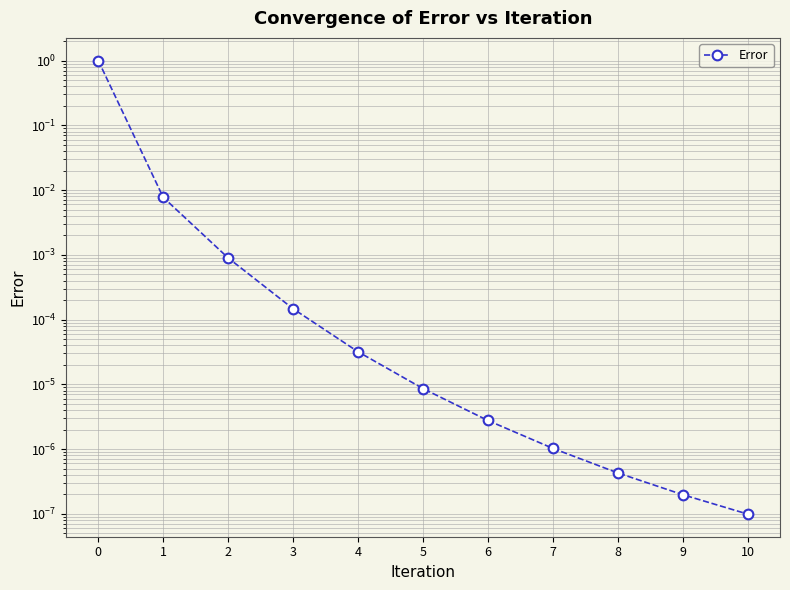

List the labels in order of value, smallest first.

10, 9, 8, 7, 6, 5, 4, 3, 2, 1, 0